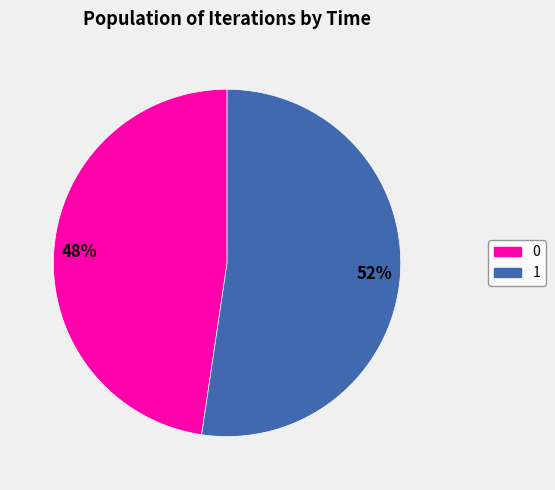

To the nearest percent, what is the average slice percentage?

50%